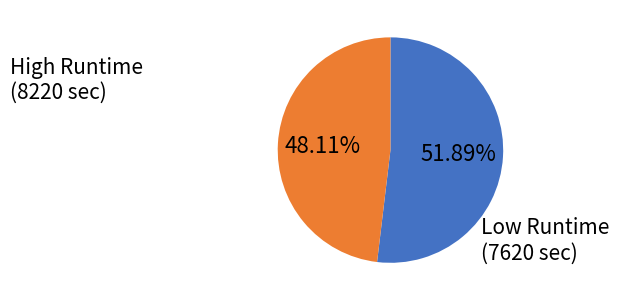

Is there a majority slice in this chart?

Yes